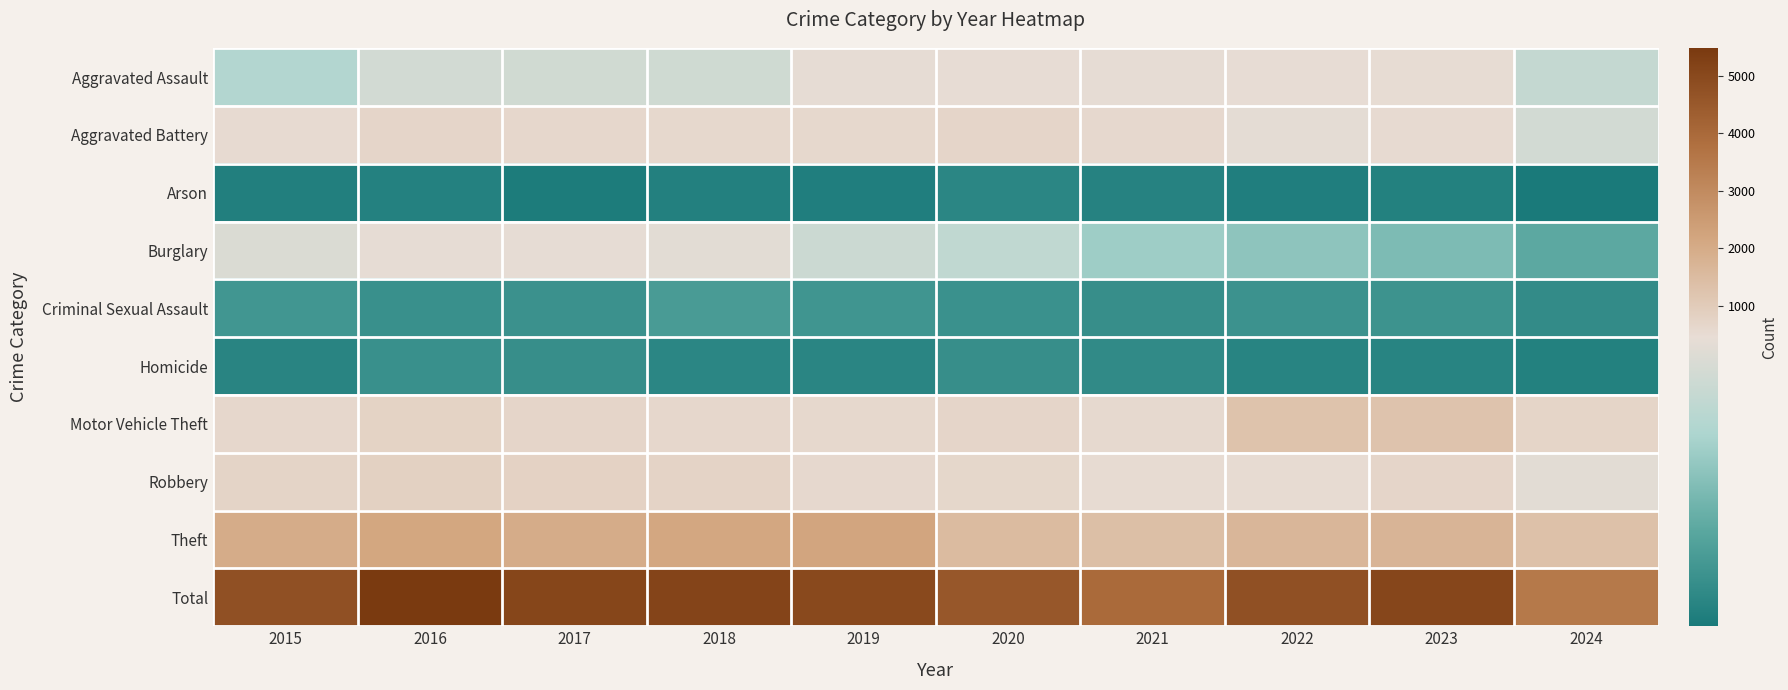

How many distinct data groups are displayed?

10